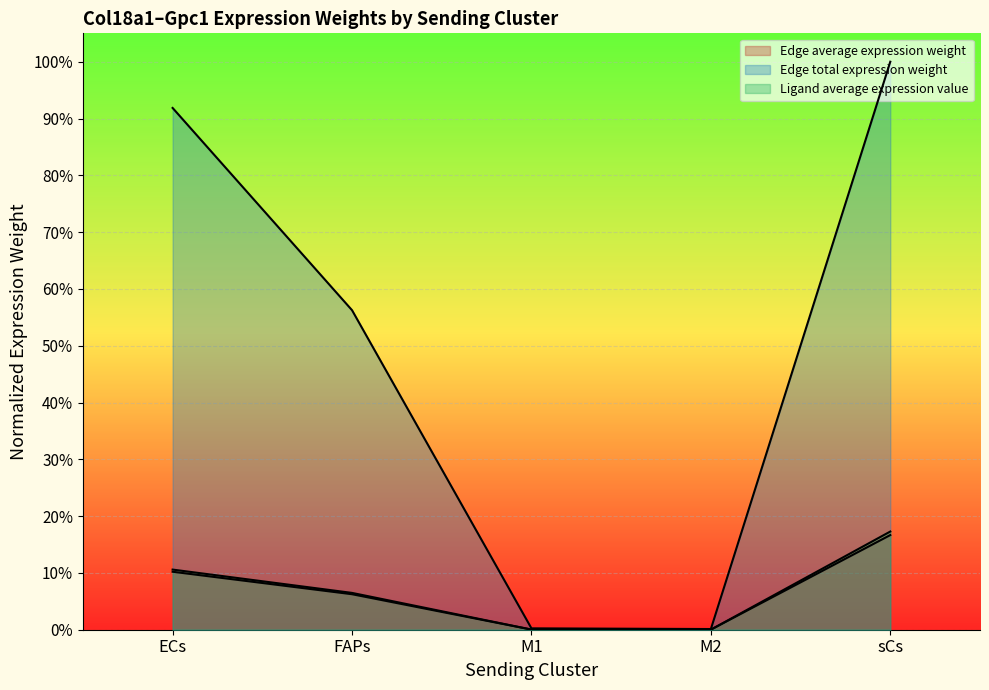

True or false: Edge total expression weight has a value of 0.6 at FAPs.

True